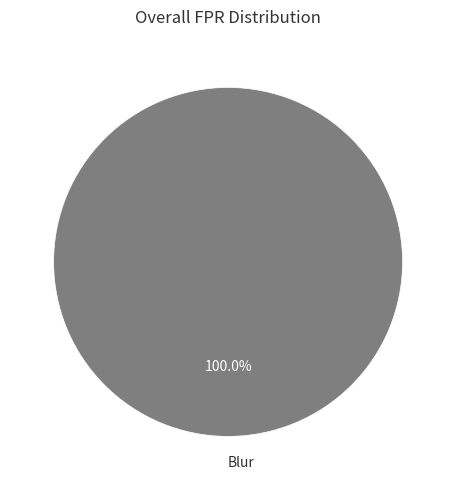

To the nearest percent, what portion does Blur represent?

100%